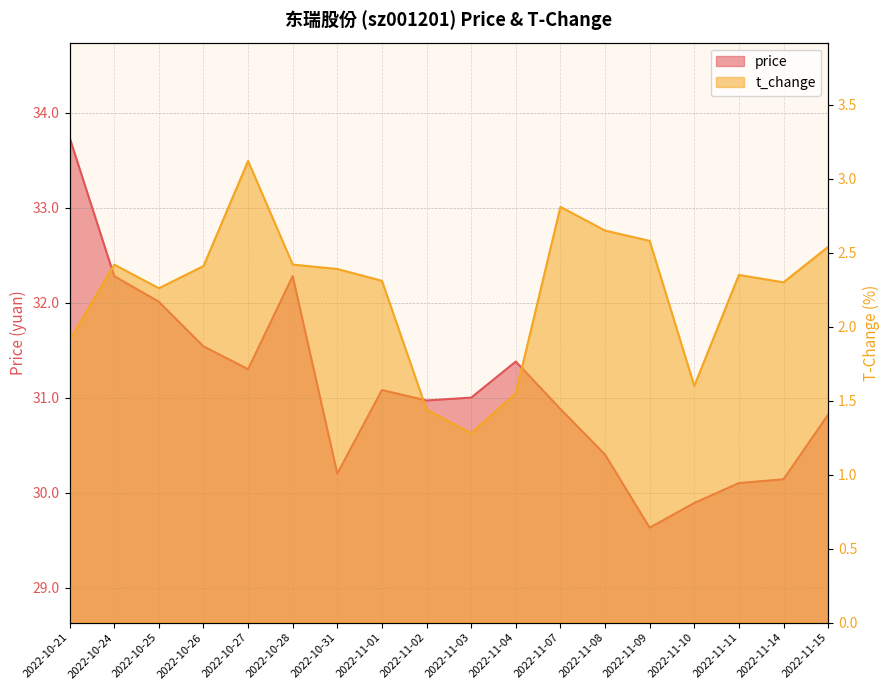

In t_change, how many points are lower than both neighbors (excluding endpoints)?

4